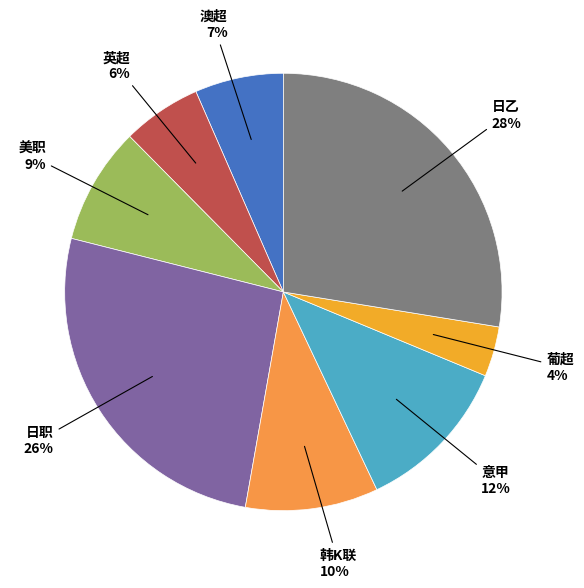

To the nearest percent, what is the difference between the 英超 and 葡超 slice percentages?

2%